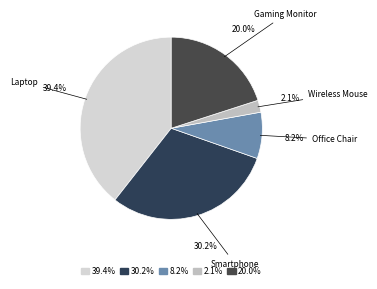

Does any single category account for the majority?

No